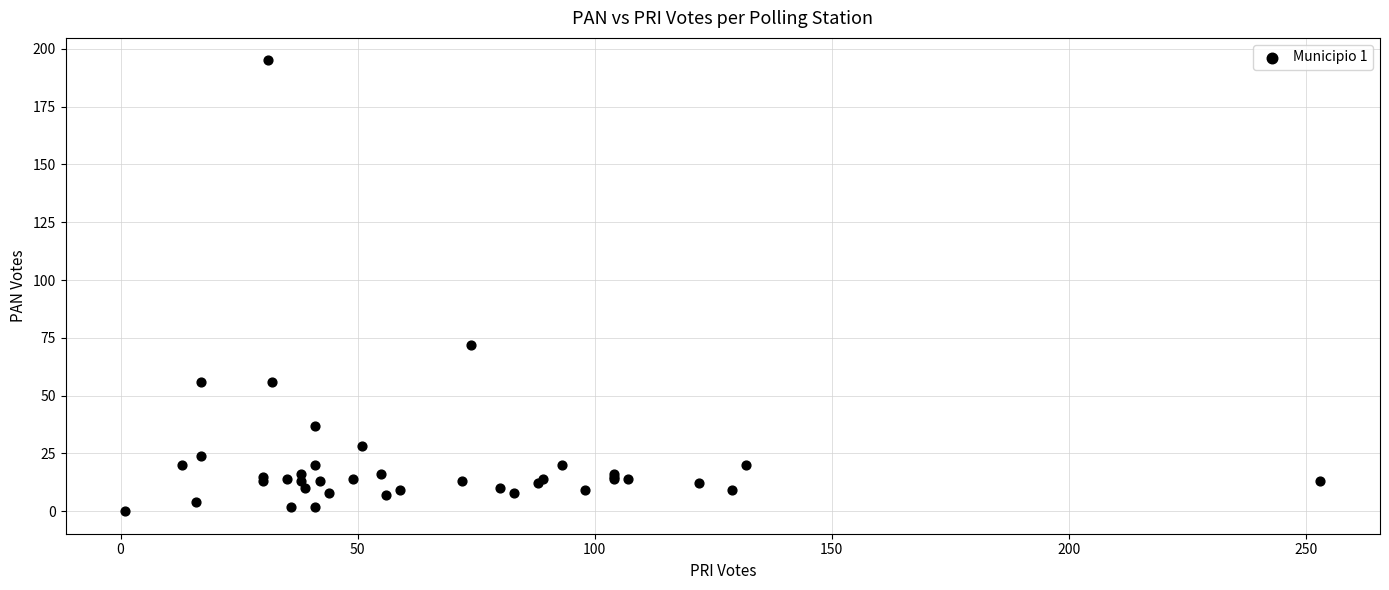

What Y value in the scatter plot is closest to 97?

72